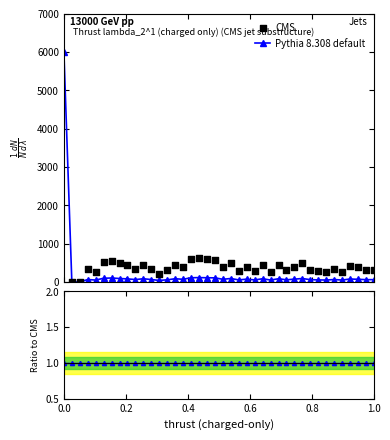

Which series has the largest total across all categories?

CMS